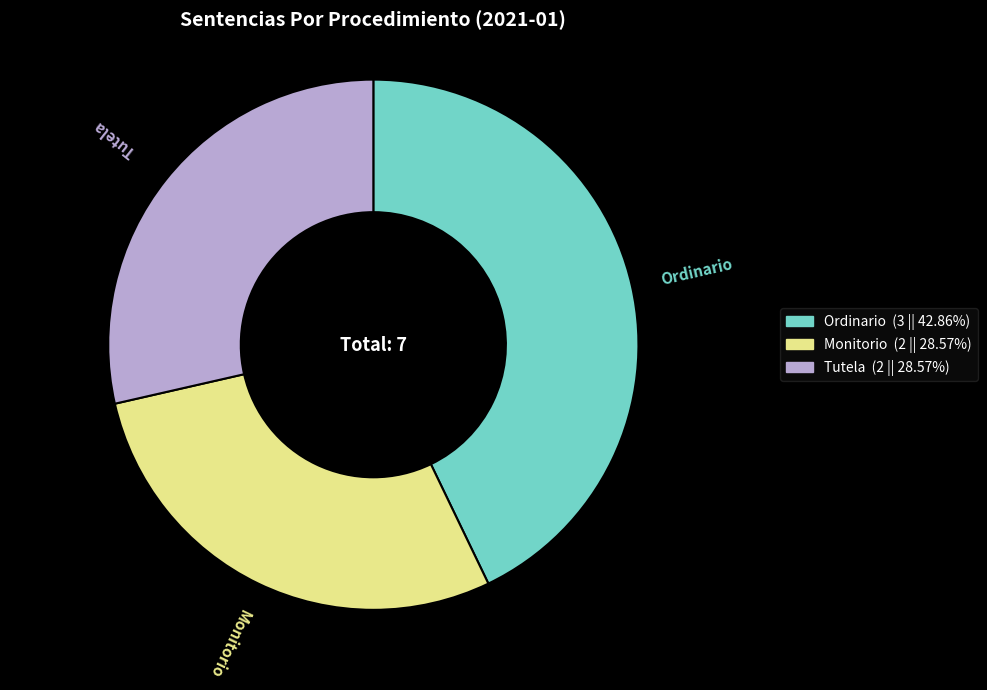

Which slice is the largest?

Ordinario